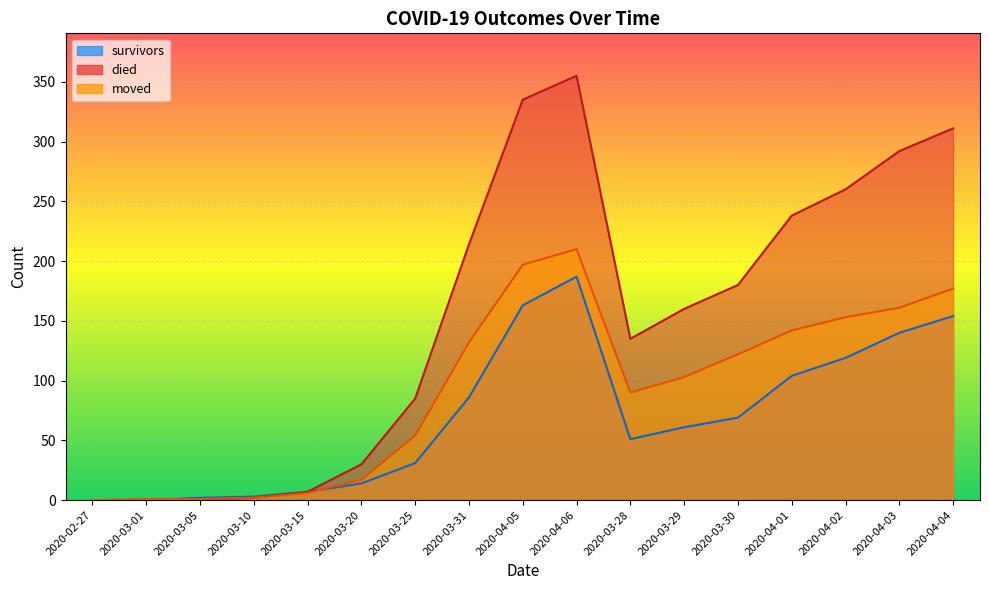

Reading left to right, list all the values displayed in this chart.

survivors: 0	0	2	3	7	14	31	86	163	187	51	61	69	104	119	140	154
died: 0	0	0	2	7	30	85	214	335	355	135	160	180	238	260	292	311
moved: 0	1	1	2	6	17	54	132	197	210	90	103	122	142	153	161	177